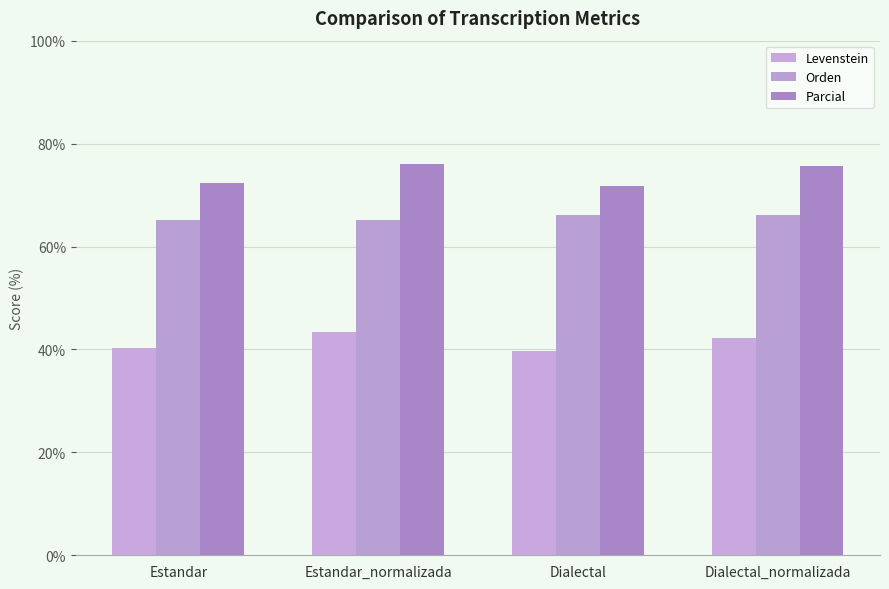

At how many categories does at least one series exceed 70?

4